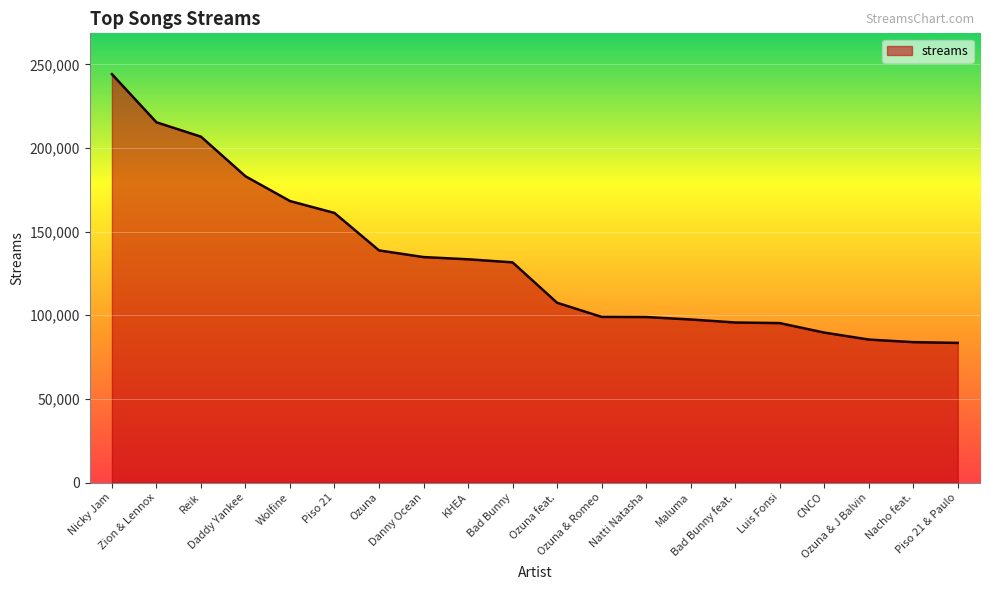

True or false: the data shows 83936 at Nacho feat..

True